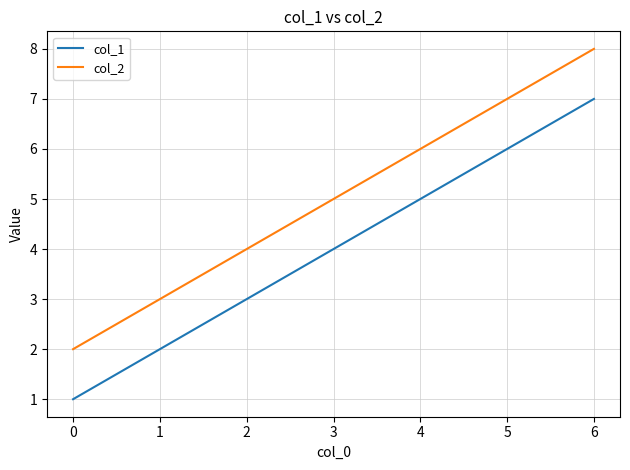

What is the difference between the maximum and second lowest values in the col_1 series?

3